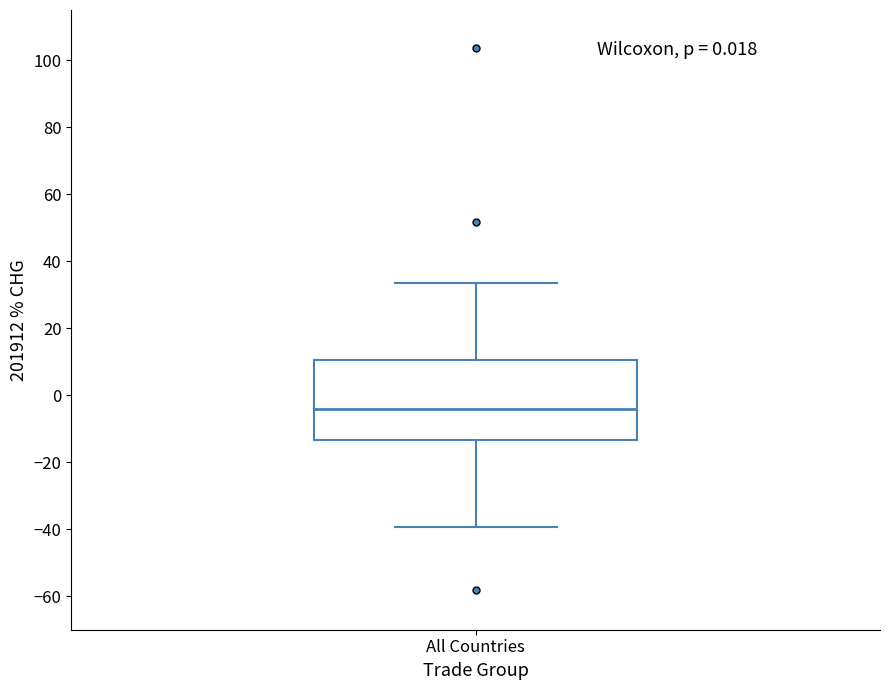

Read this box plot against the y-axis: the position of the median line, the range covered by the box, and the ends of both whiskers. The values are not printed on the chart, so give them approximately, as read against the axis.

median -4, box -14 to 10, whiskers -40 to 34